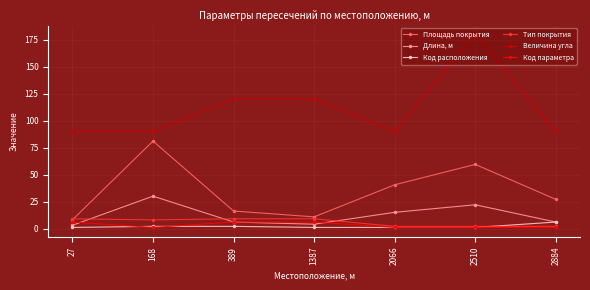

Does the chart display data point markers on the line(s)?

Yes